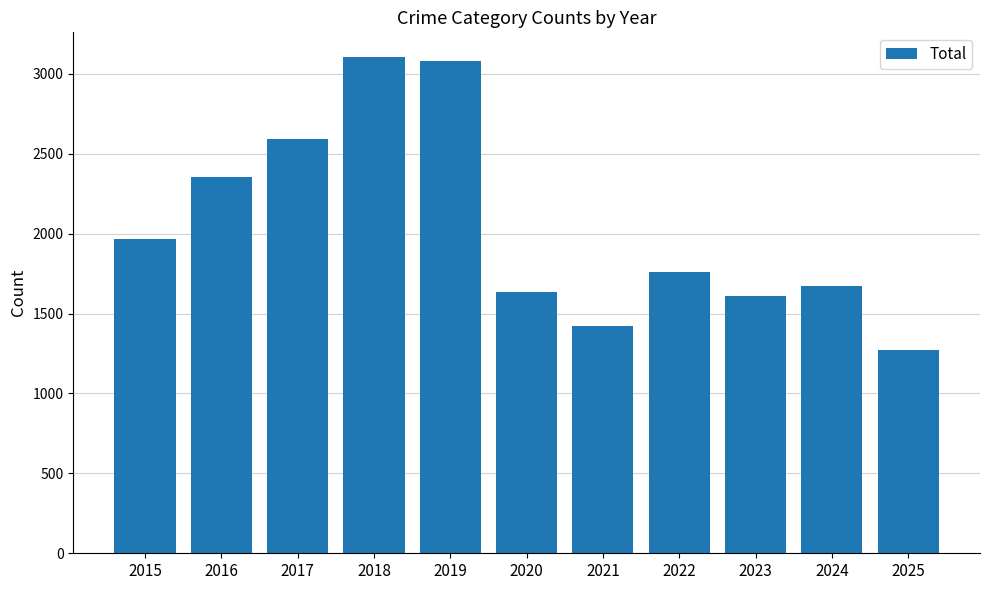

Which has a higher value, 2015 or 2017?

2017